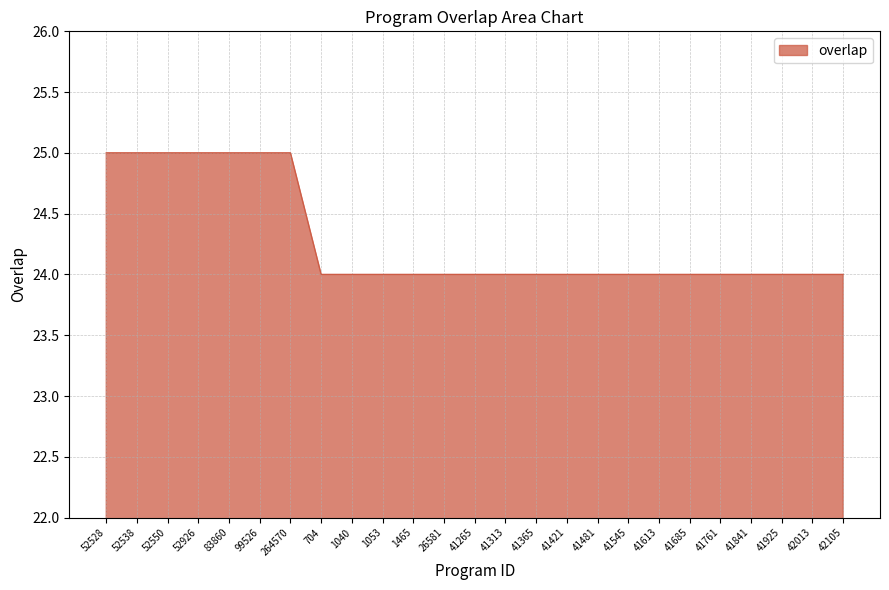

Count the number of data series in this chart.

1